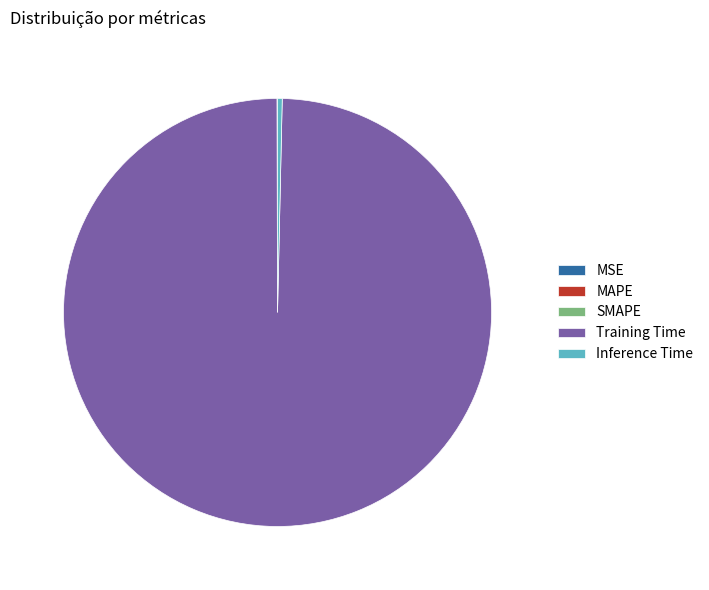

The Training Time slice represents 100% of the pie. True or false?

True